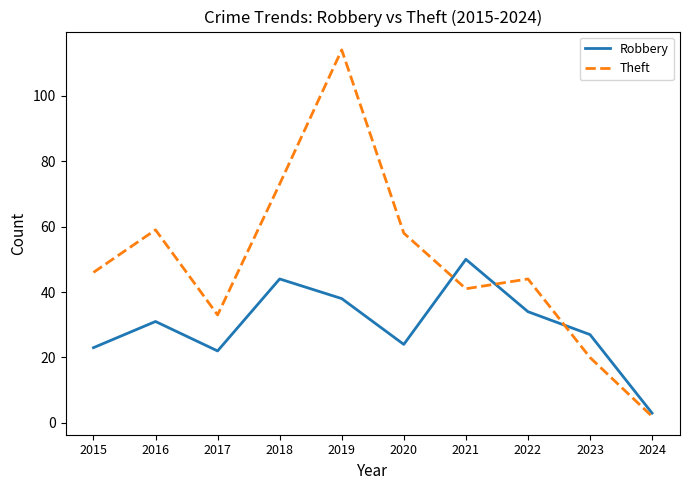

The Robbery series shows 7 at 2015. True or false?

False